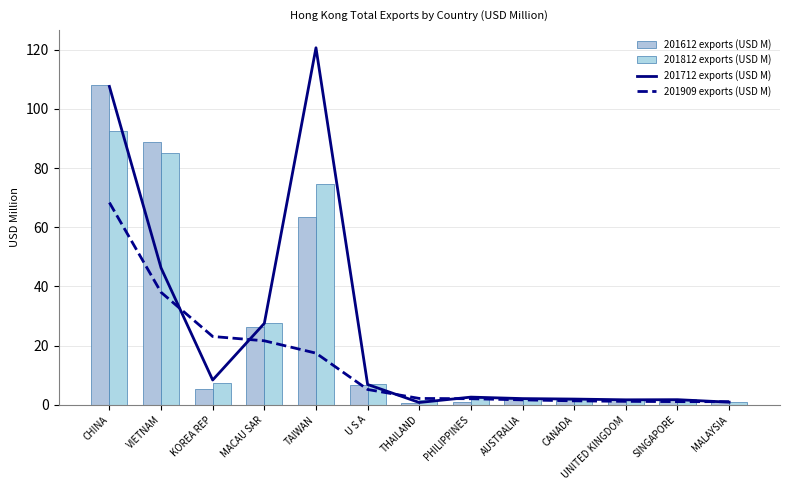

Which series has the largest total across all categories?

201612 (bar)